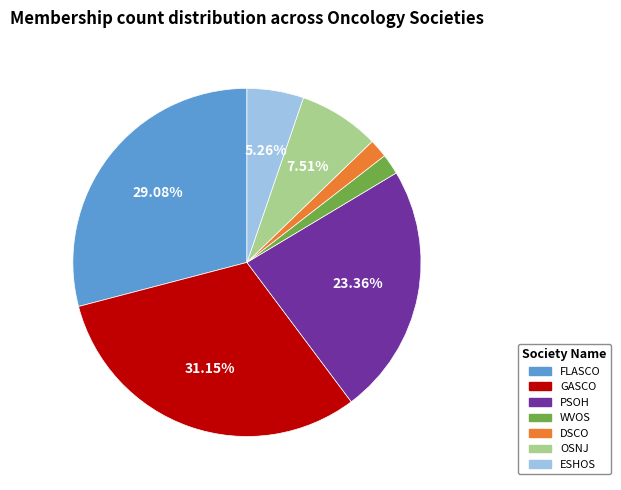

What is the ratio of the value at WVOS to the value at GASCO?

0.1